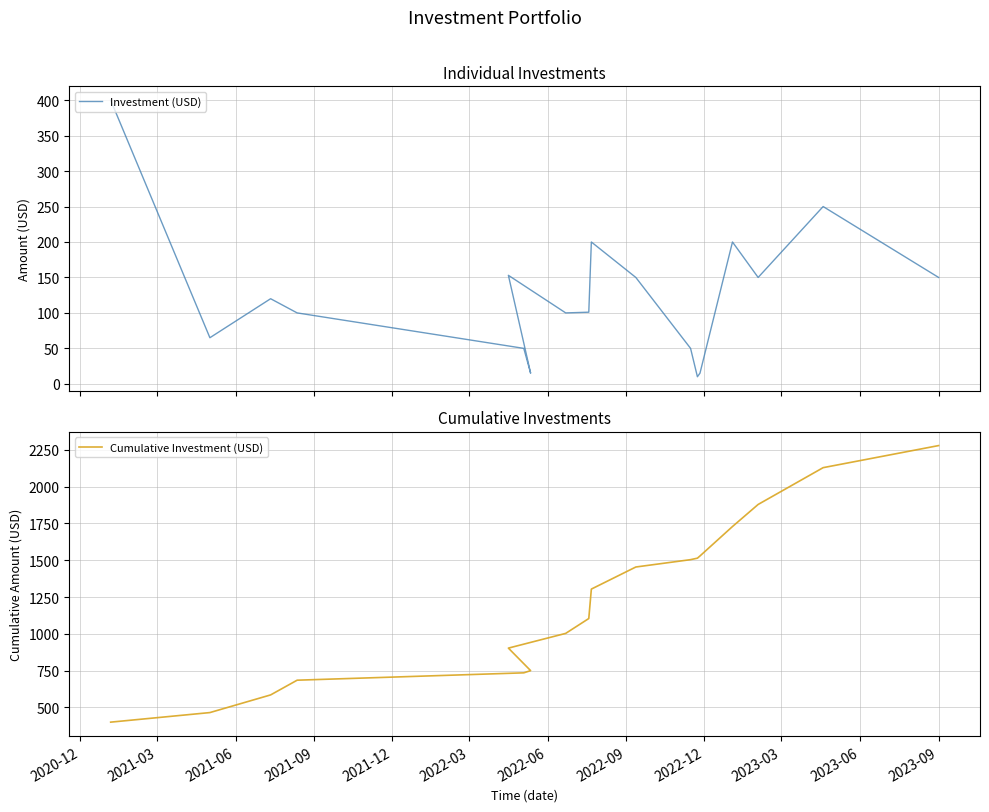

Is the value of Cumulative Investment (USD) at 13 greater than the value of Investment (USD) at 2021-06?

Yes